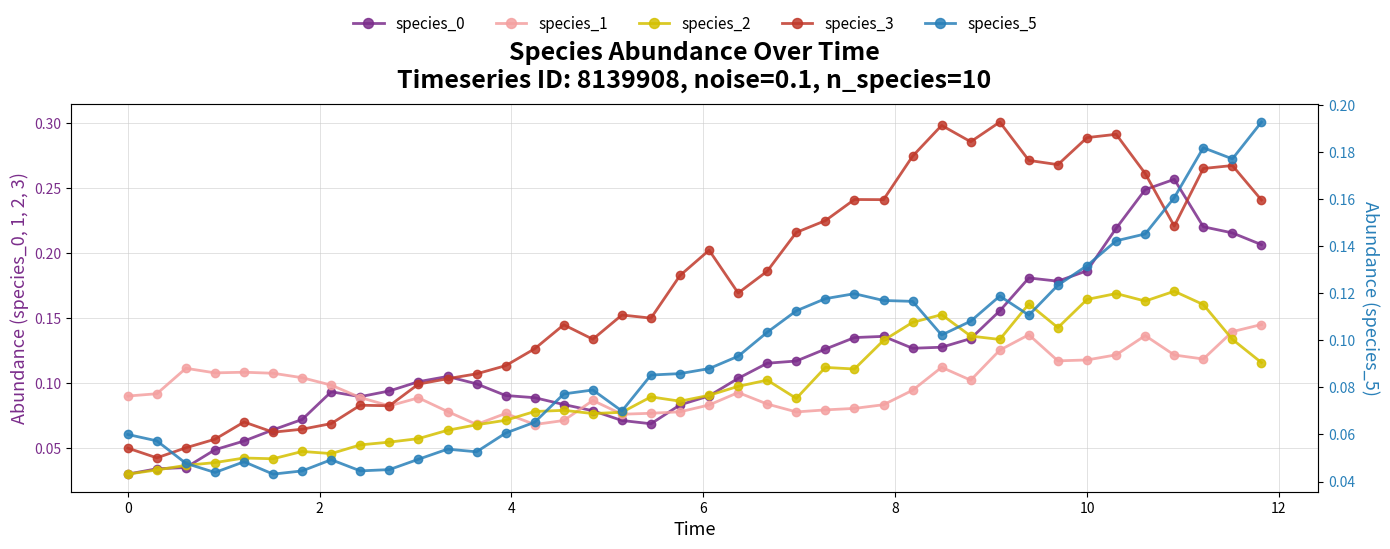

The species_2 series shows 0.0 at 2. True or false?

False